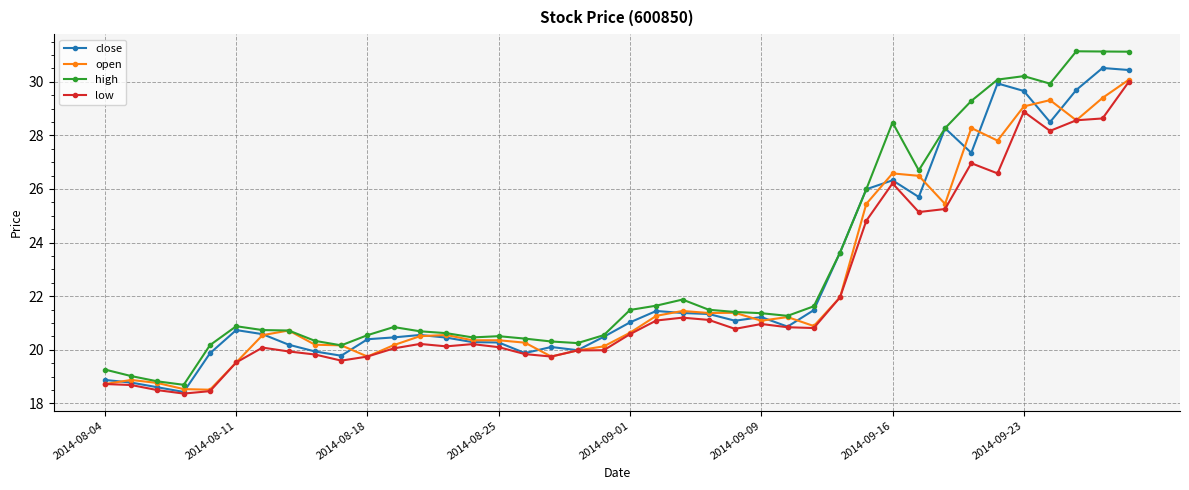

What is the greatest value displayed?

31.1